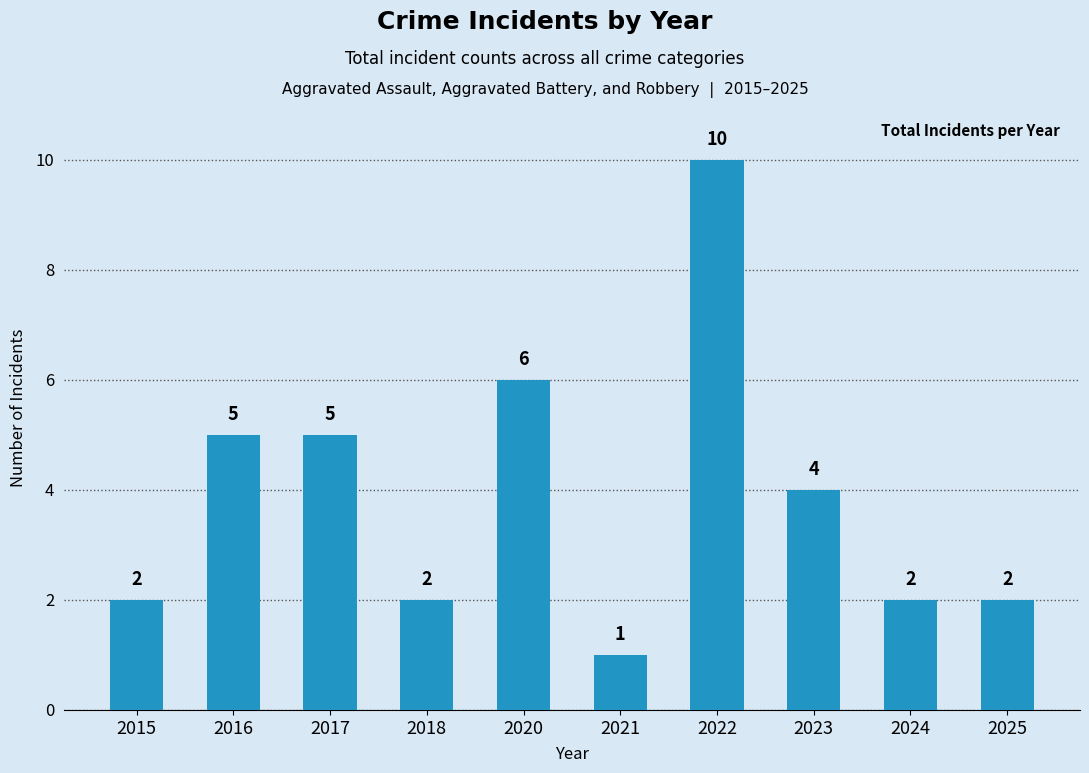

Where does the data first go above 4?

2016